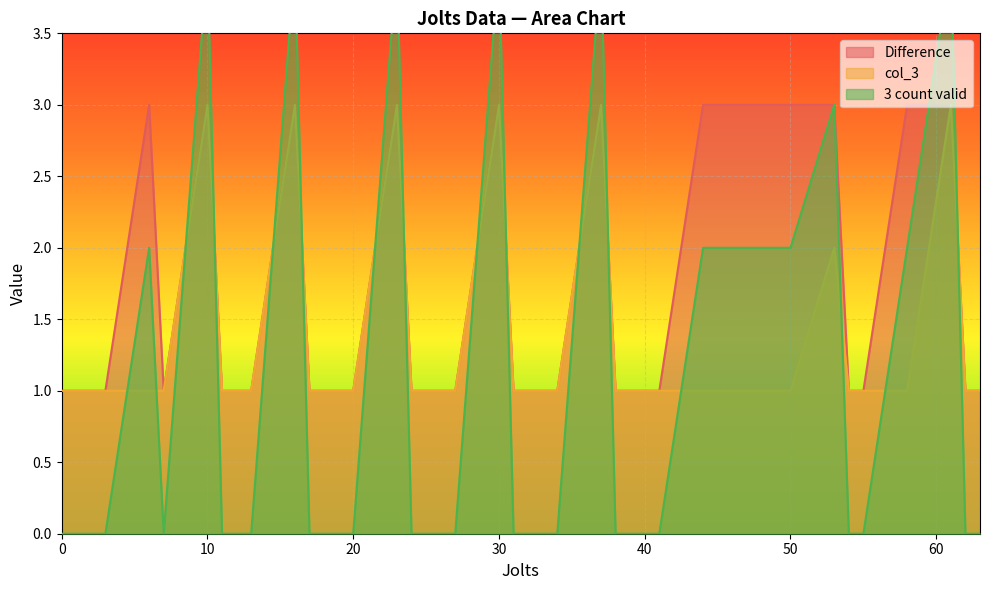

What is the highest value of the Difference series?

3